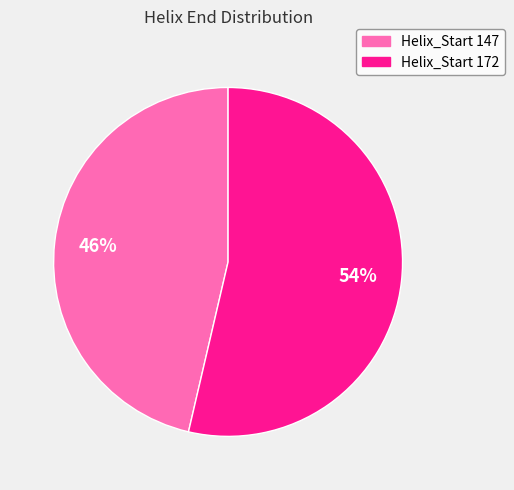

How many segments does this pie chart have?

2